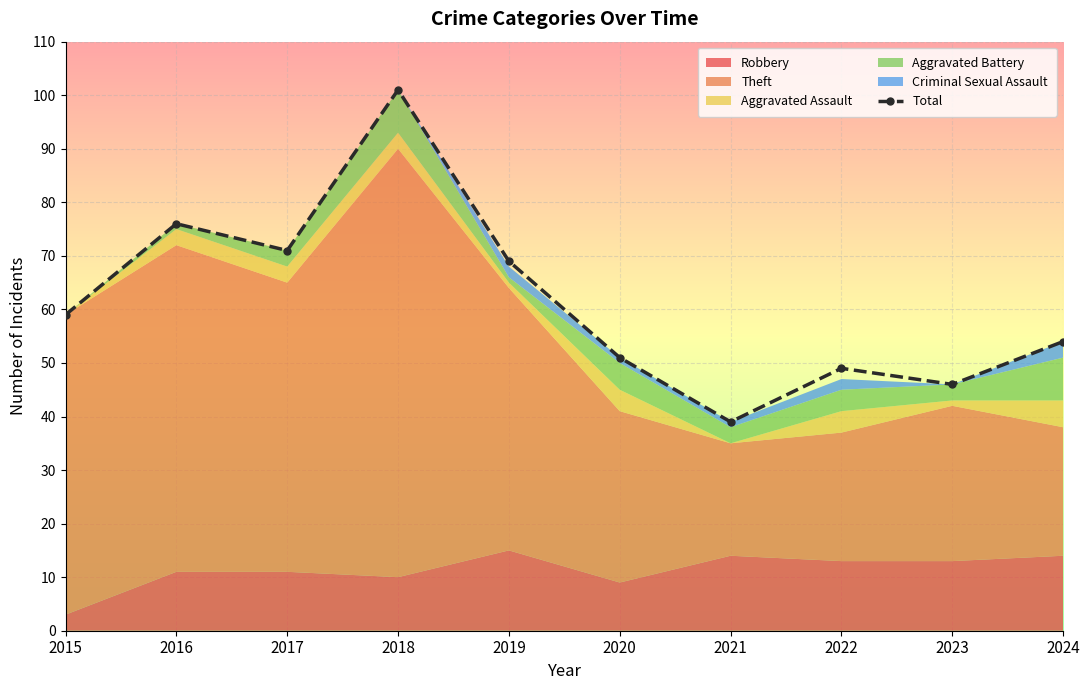

List the labels in order of value, largest first.

2018, 2016, 2017, 2019, 2015, 2024, 2020, 2022, 2023, 2021